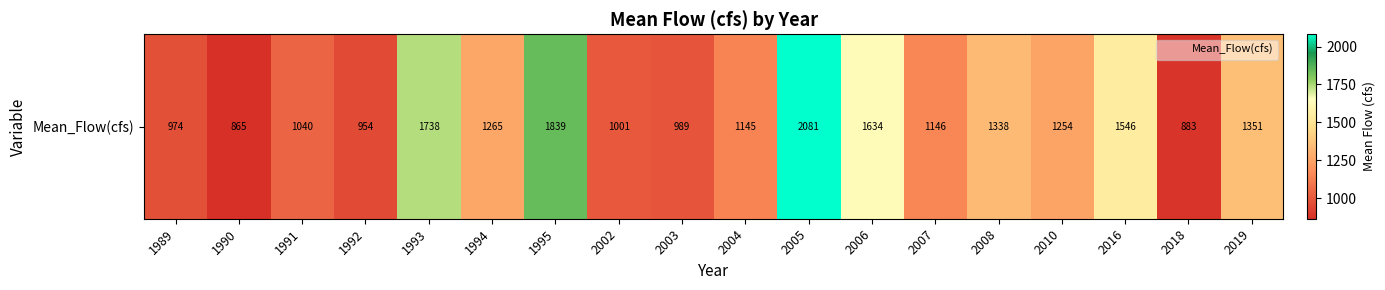

Count the number of data series in this chart.

1